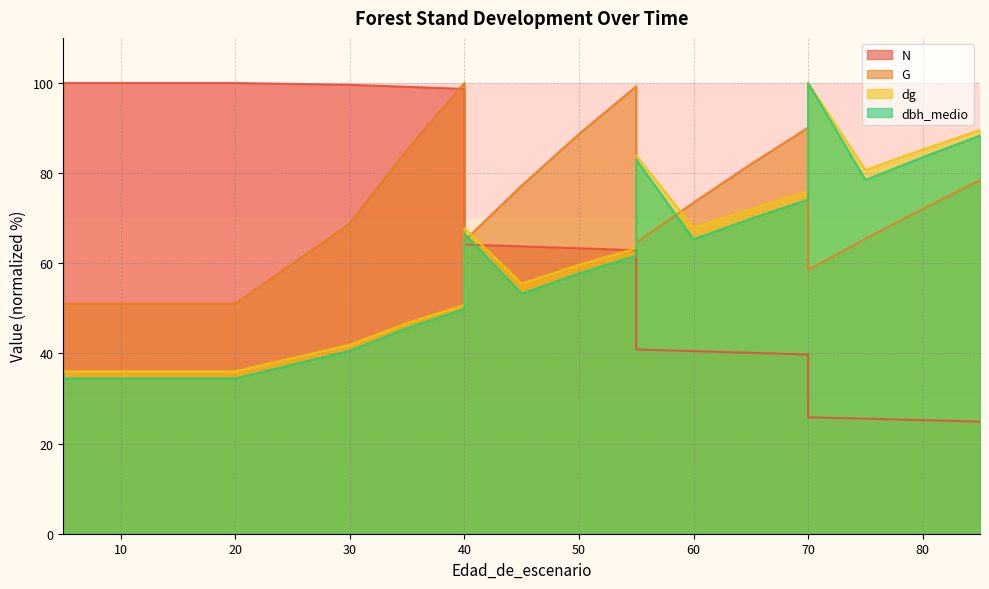

What is the value of the N point at the 9th from the left?

98.7